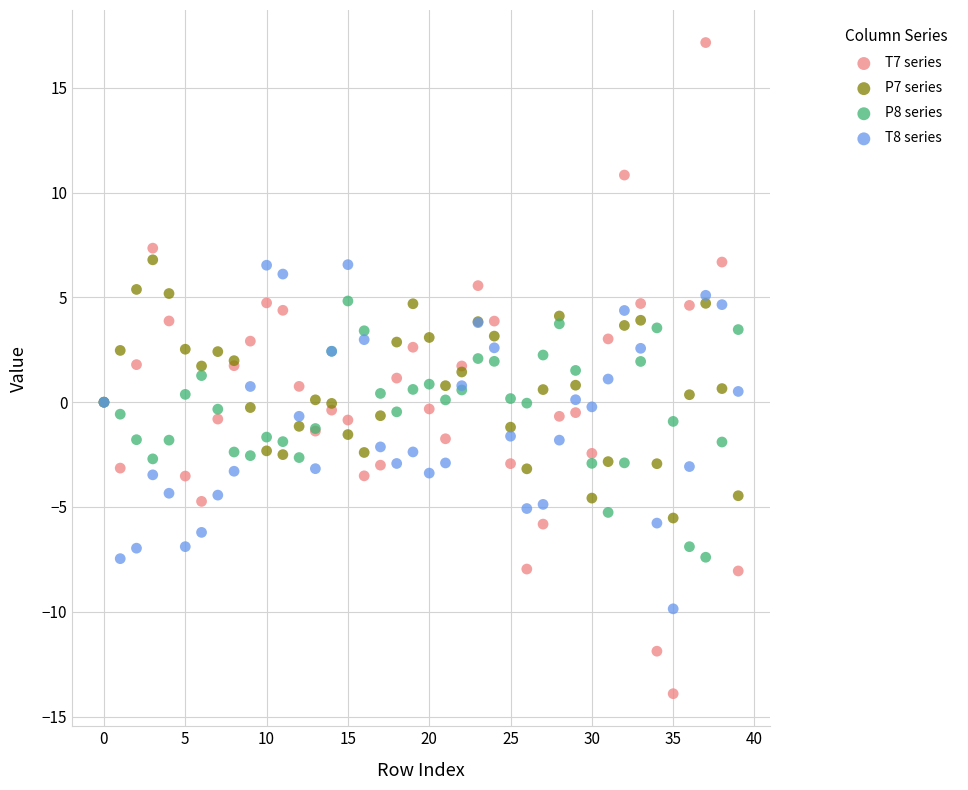

Which series has the widest spread of Y values?

T7 series